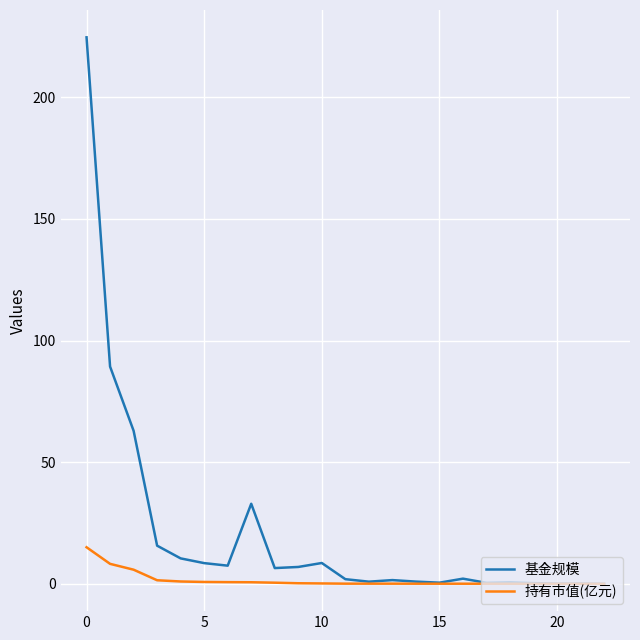

How many lines are shown in the chart?

2